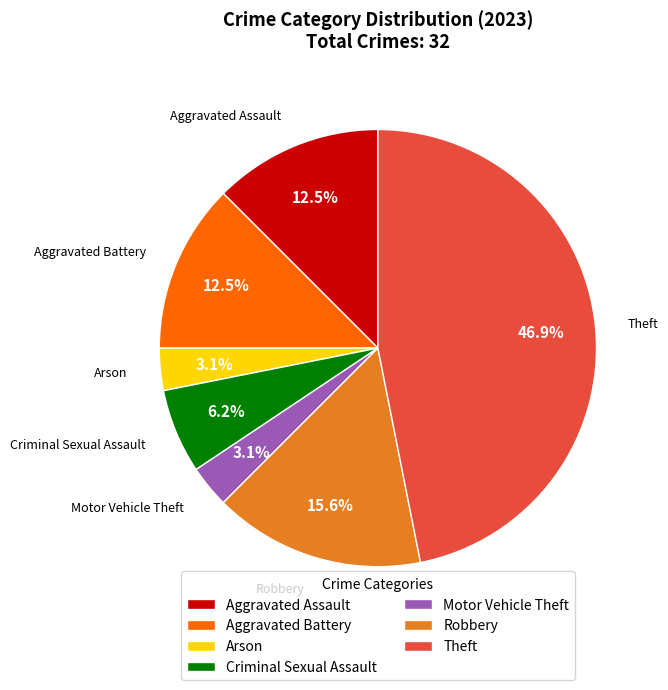

Do Aggravated Battery and Arson together represent more than half of the pie?

No